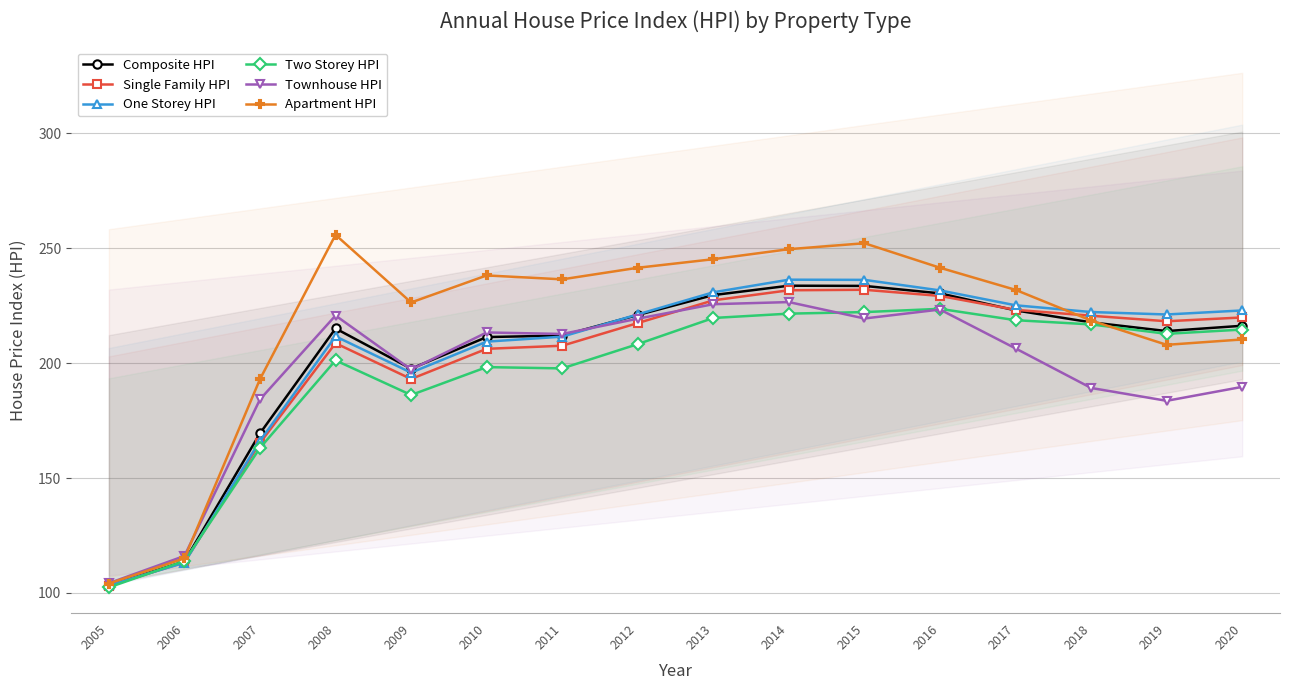

Which series has the largest total across all categories?

Apartment HPI